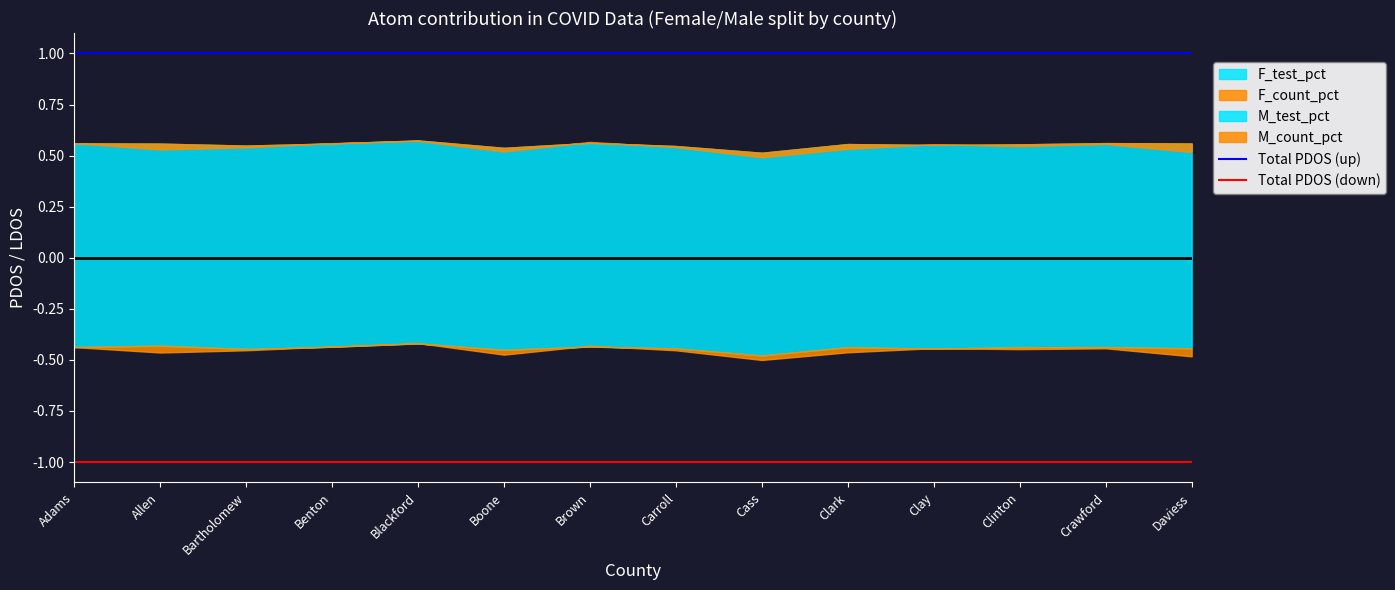

True or false: Total PDOS (up) has more than 2 points higher than both neighbors.

False